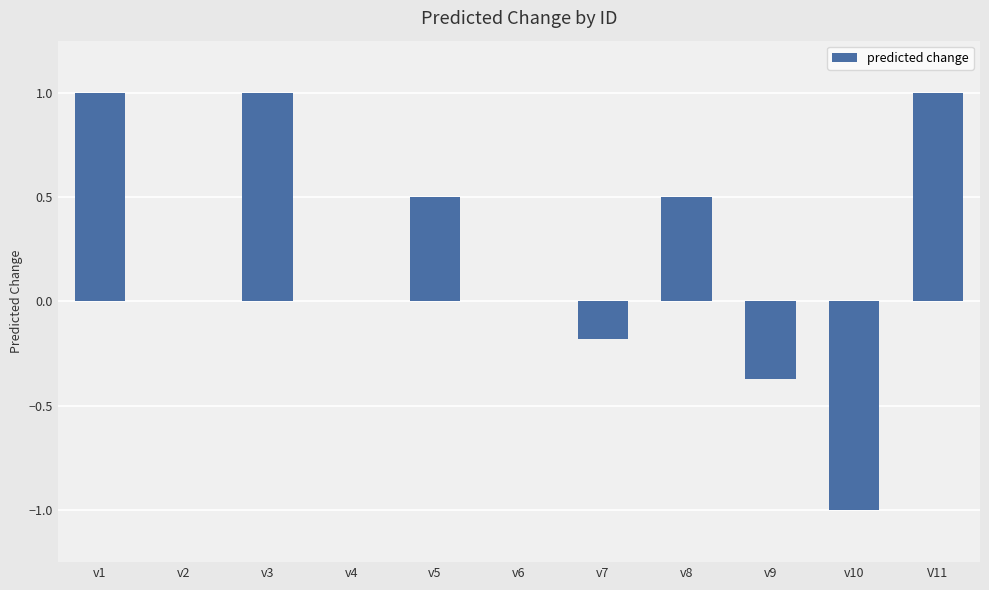

What is the maximum value shown in the chart?

1.0